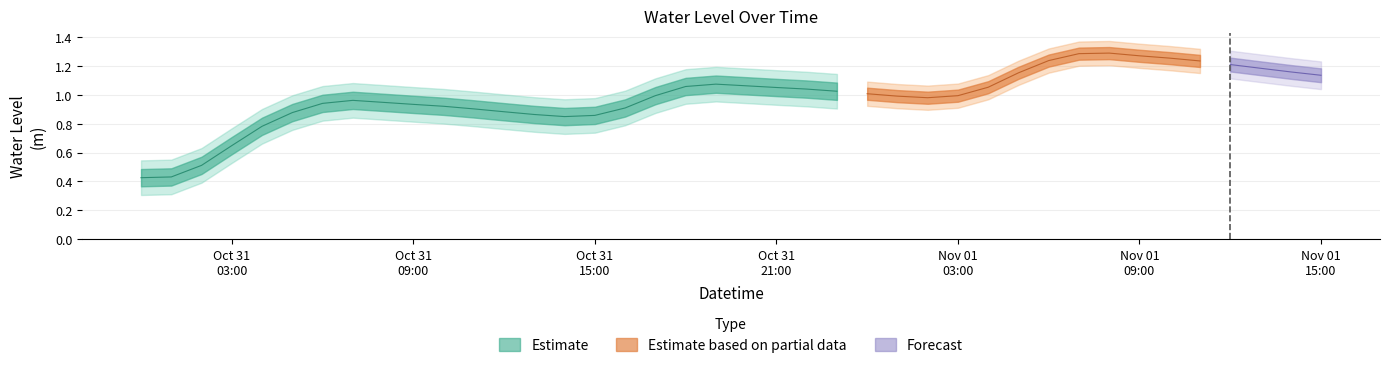

What is the label of the 31st point from the left?

2022-11-01 06:00:00